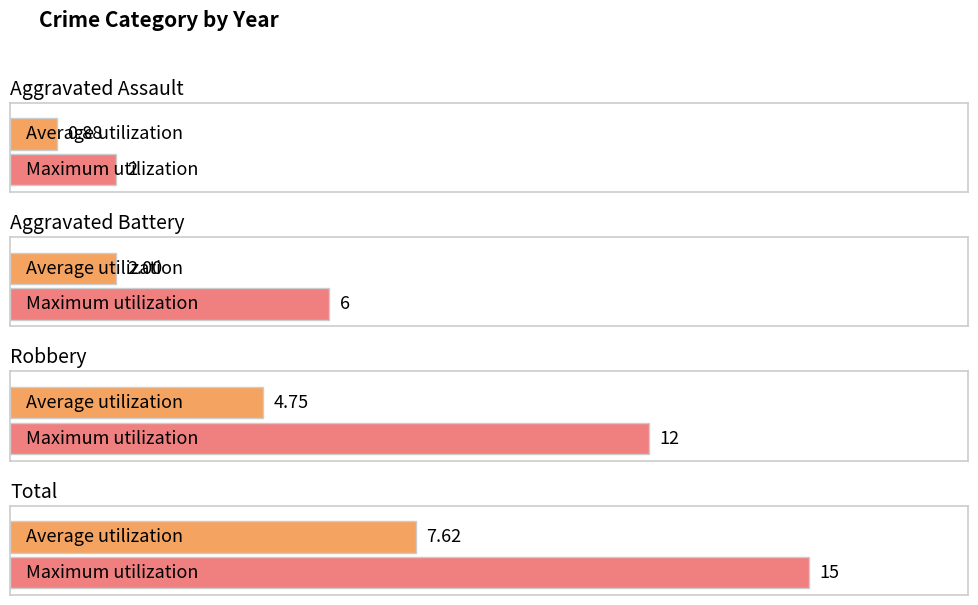

Rank the series by their maximum value, from highest to lowest.

Total, Robbery, Aggravated Battery, Aggravated Assault